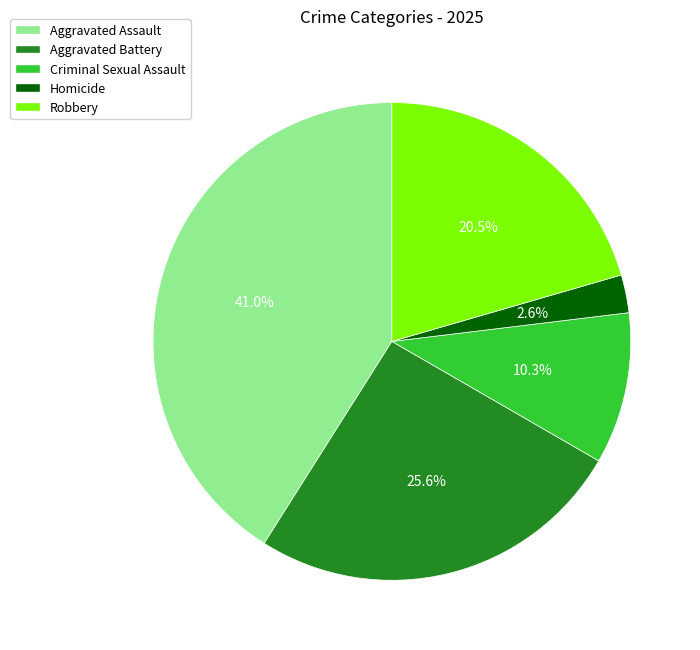

Which has a higher value, Aggravated Battery or Robbery?

Aggravated Battery